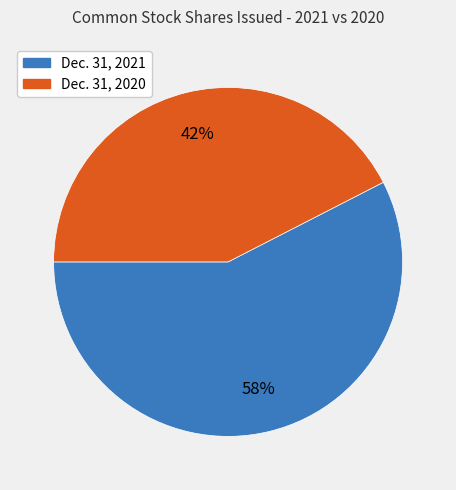

Is there a majority slice in this chart?

Yes